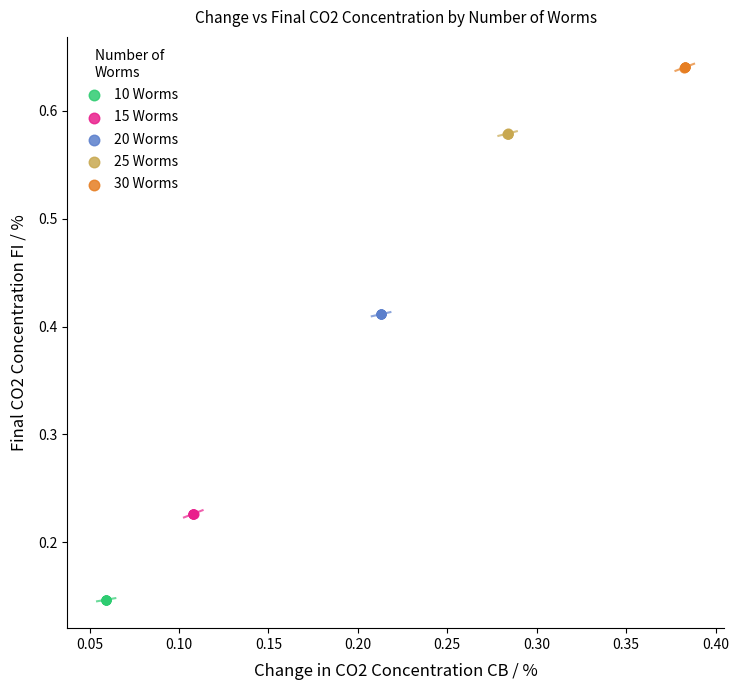

Which series reaches the maximum Y coordinate?

30 Worms